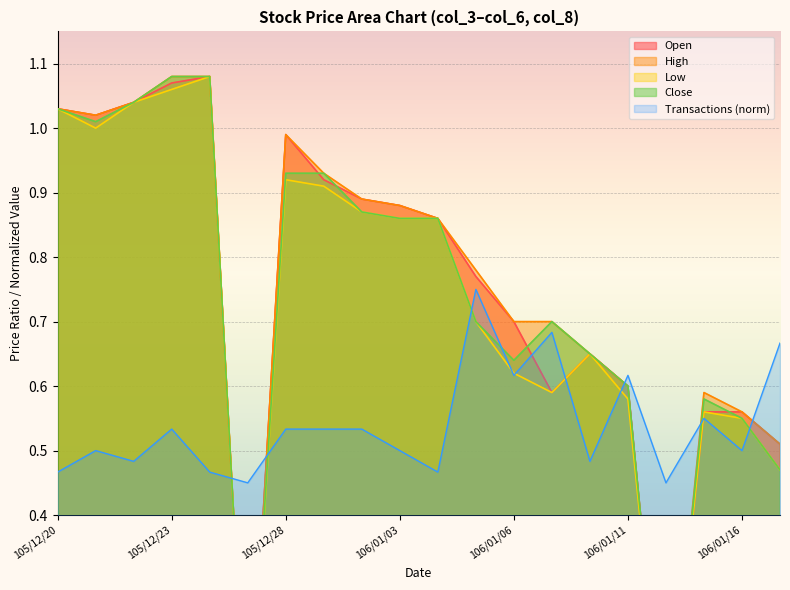

Does the chart display data point markers on the line(s)?

No